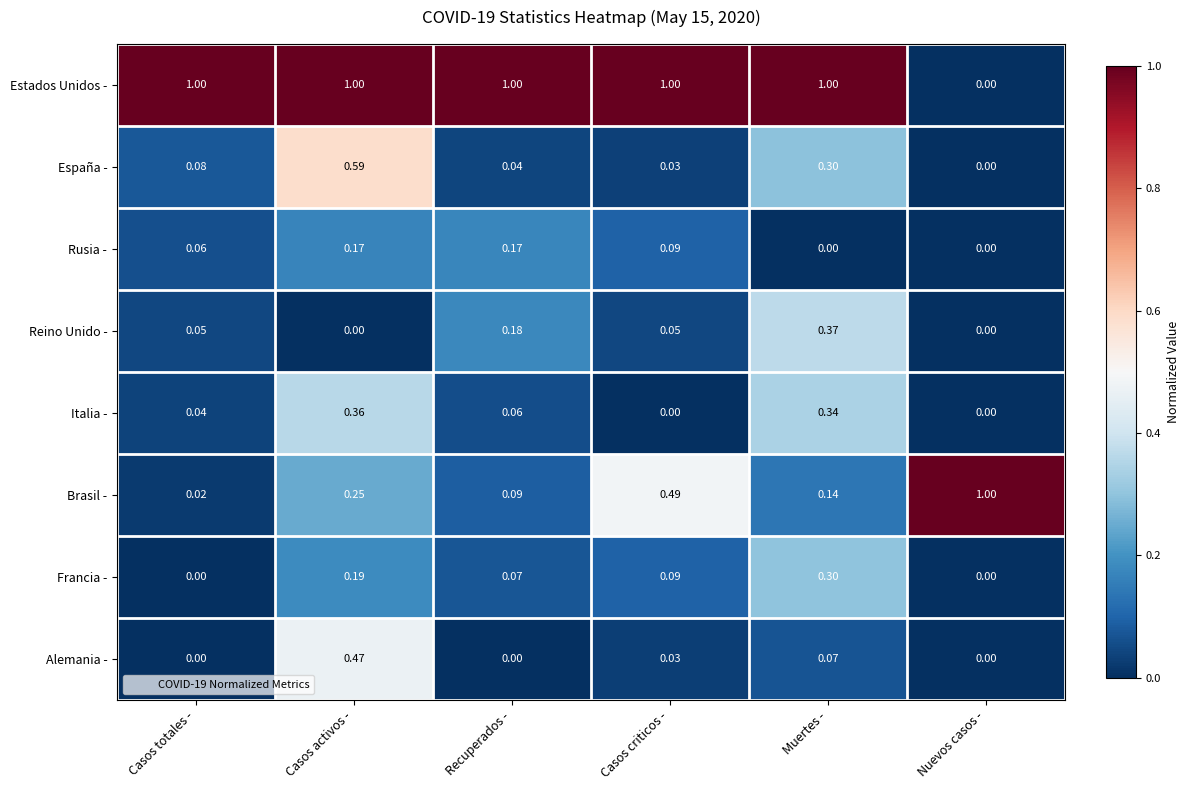

At Recuperados -, list the series in order from largest to smallest.

Estados Unidos -, Reino Unido -, Rusia -, Brasil -, Francia -, Italia -, España -, Alemania -